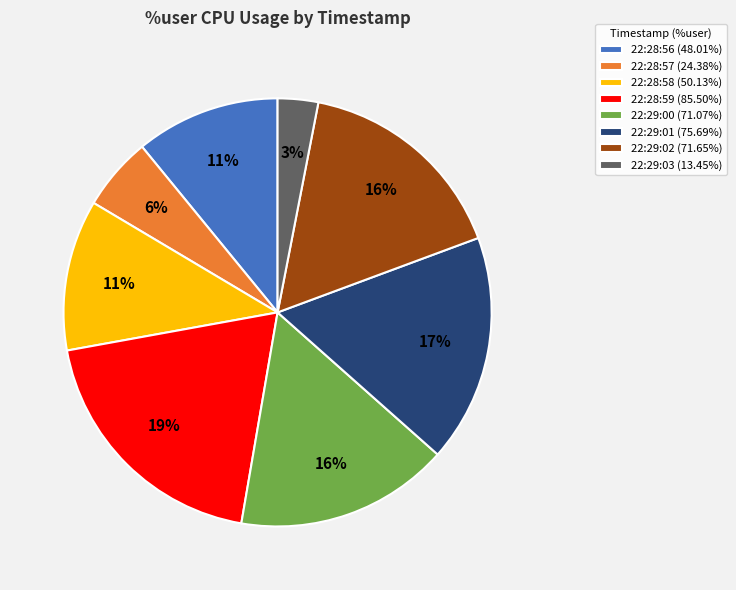

To the nearest percent, what is the combined percentage of 22:29:01 (75.69%) and 22:29:03 (13.45%)?

20%